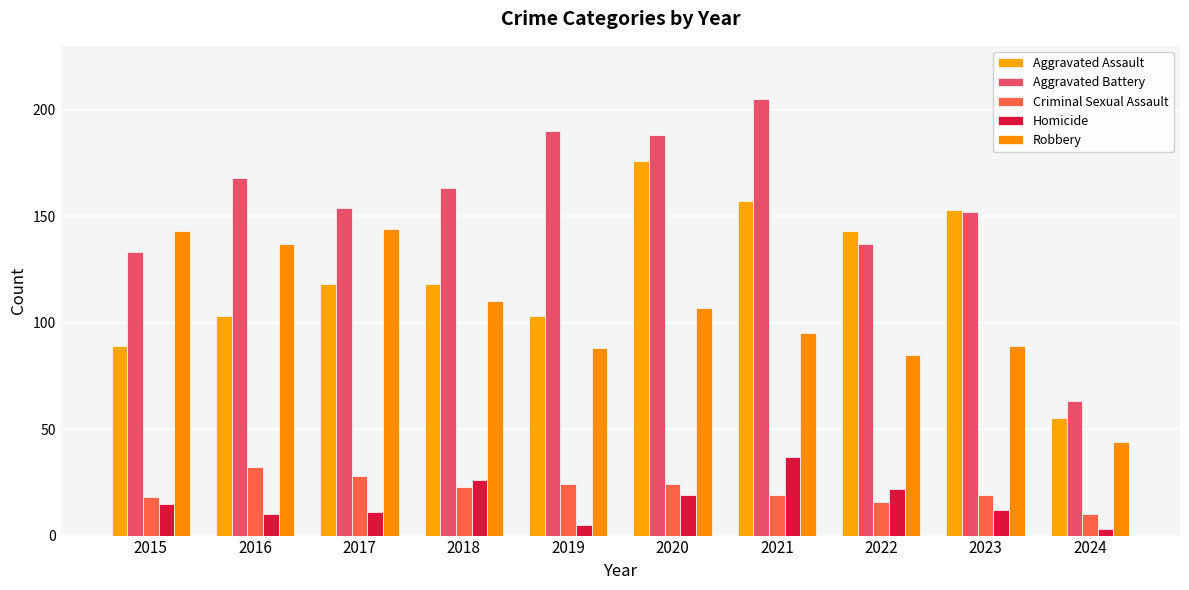

What is the sum of all Aggravated Battery values?

1553